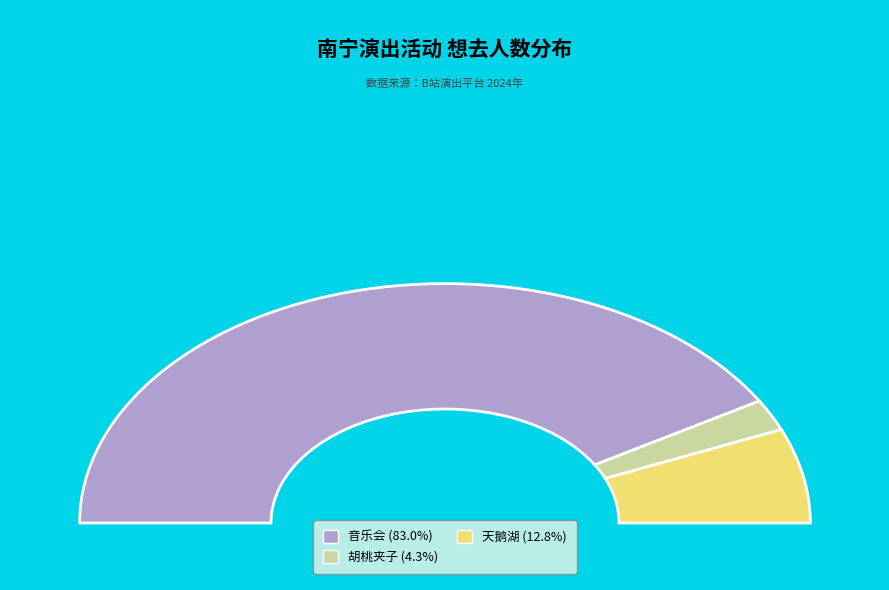

To the nearest percent, what percentage of the pie is 南宁·限时6折|俄罗斯圣彼得堡古典芭蕾舞剧院《胡桃夹子》?

4%